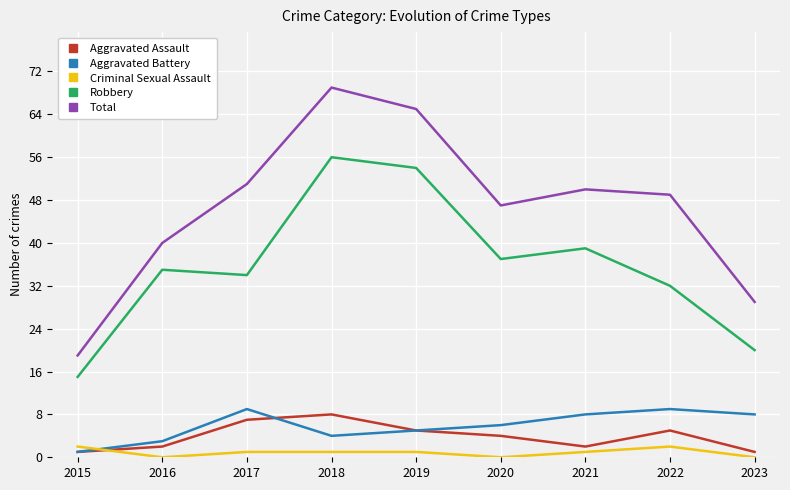

What is the lowest value of the Aggravated Battery series?

1